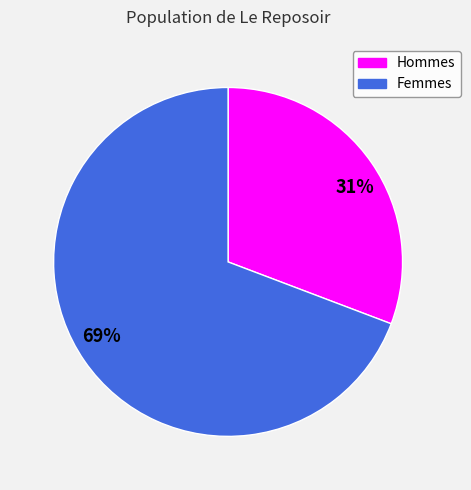

Which slice represents more than half of the pie?

69%